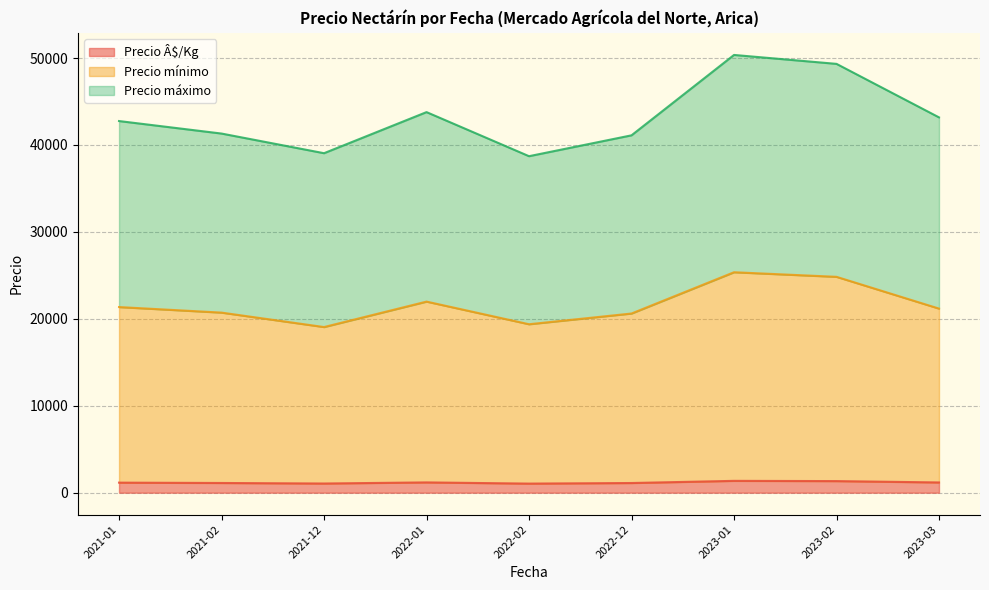

What is the sum of all Precio Â$/Kg values?

10543.0